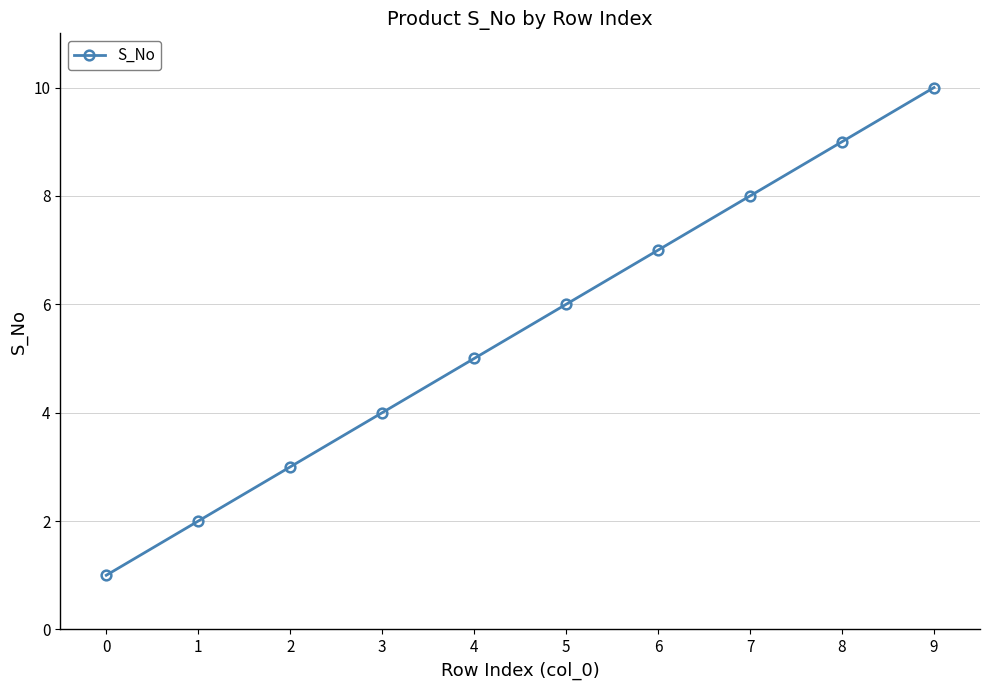

How many values are between 3 and 8?

6